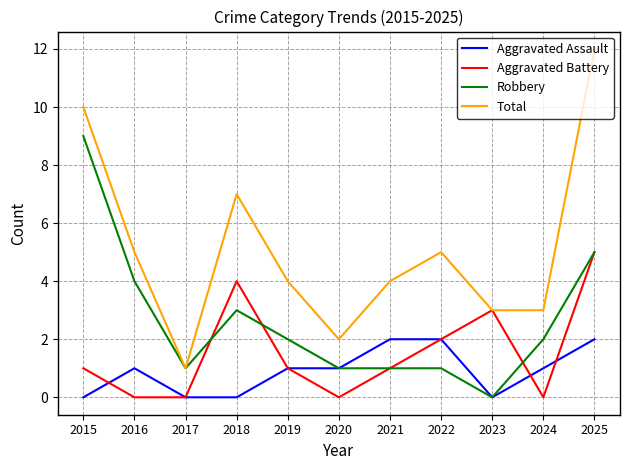

True or false: Total has a value of 10 at 2015.

True